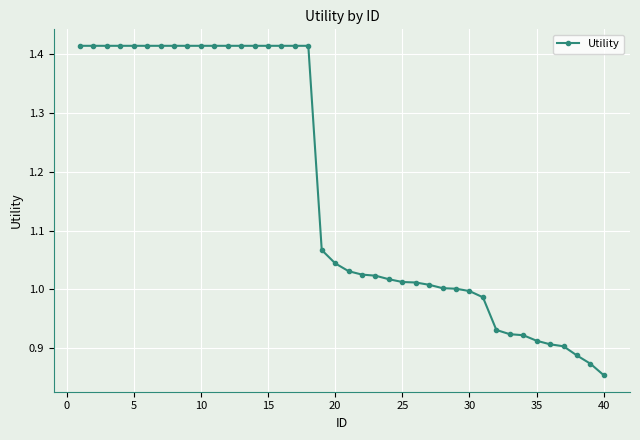

What is the difference between the maximum and second lowest values?

0.5